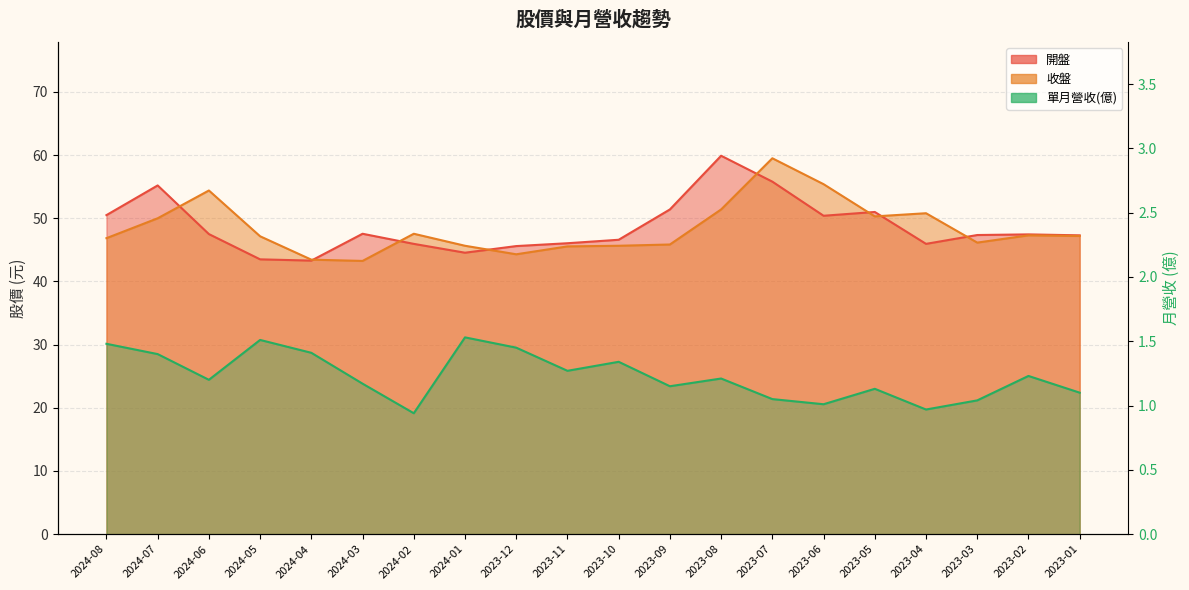

The value of 開盤 at 2023-03 is 17.6. True or false?

False